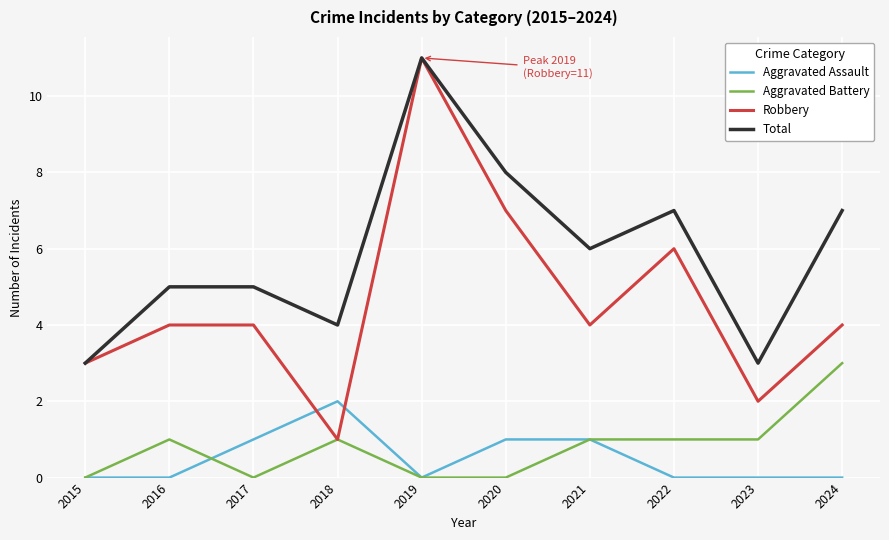

Which series ends up on top after the final intersection of Robbery and Aggravated Assault?

Robbery